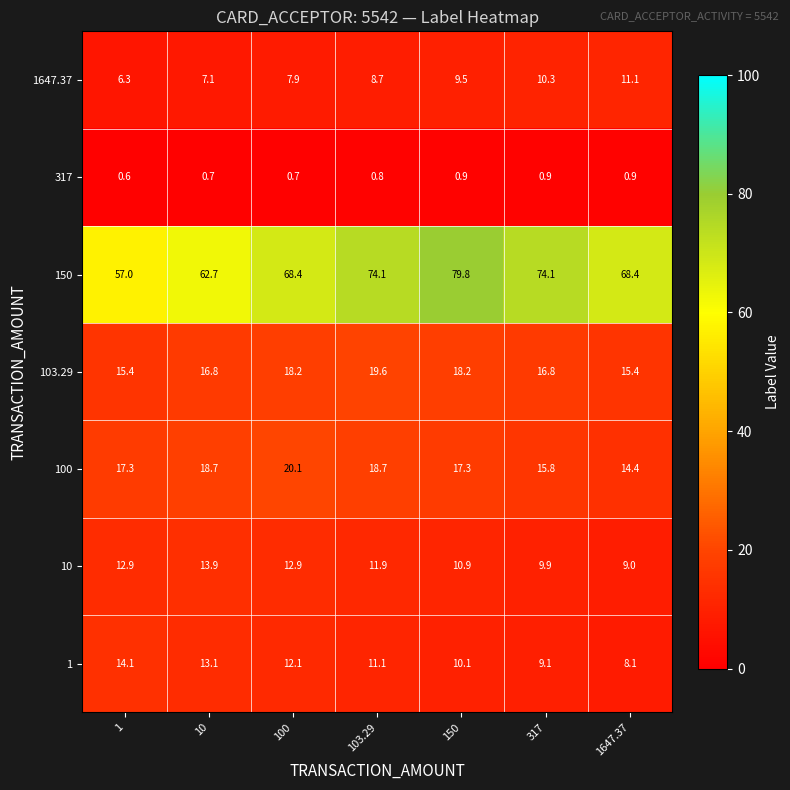

What is the difference between the maximum and minimum values in the 1647.37 series?

4.8